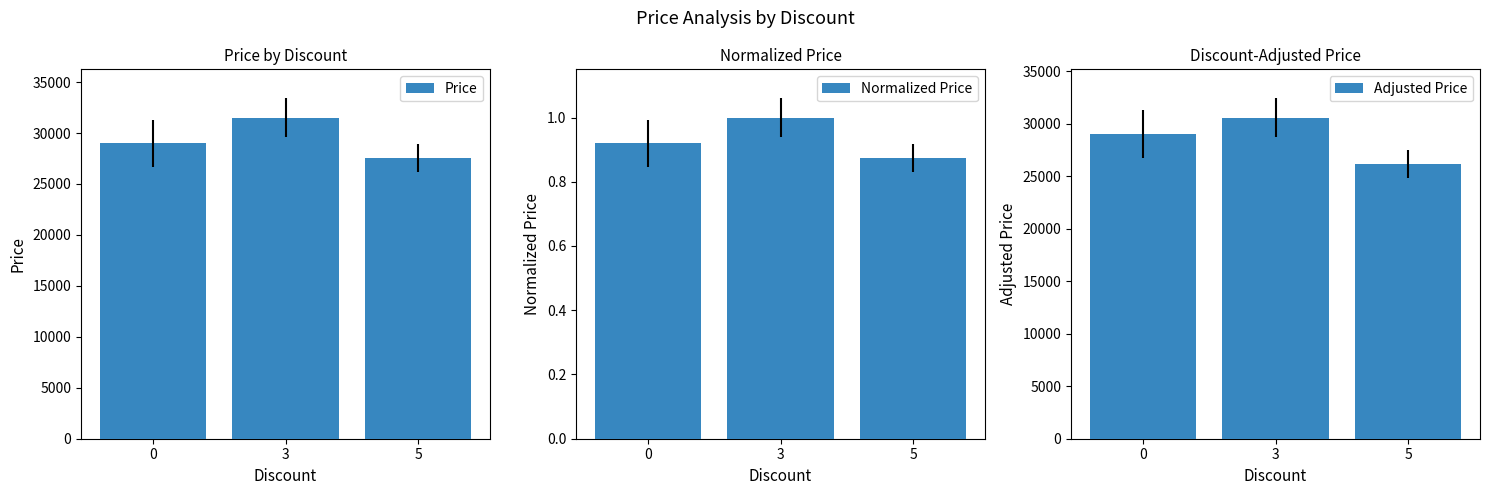

What is the difference between the Adjusted Price values at 5 and 3?

4401.9